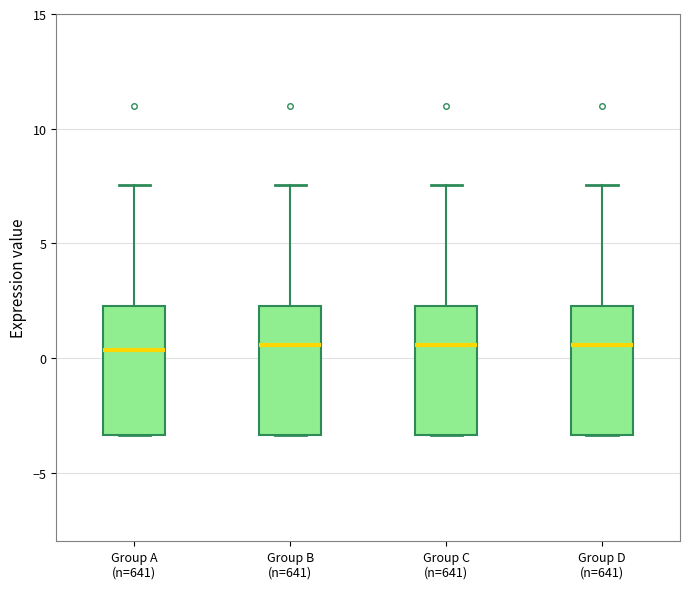

Where does the median line of the box for Group D (n=641) sit on the y-axis? The values are not printed on the chart, so give them approximately, as read against the axis.

0.5